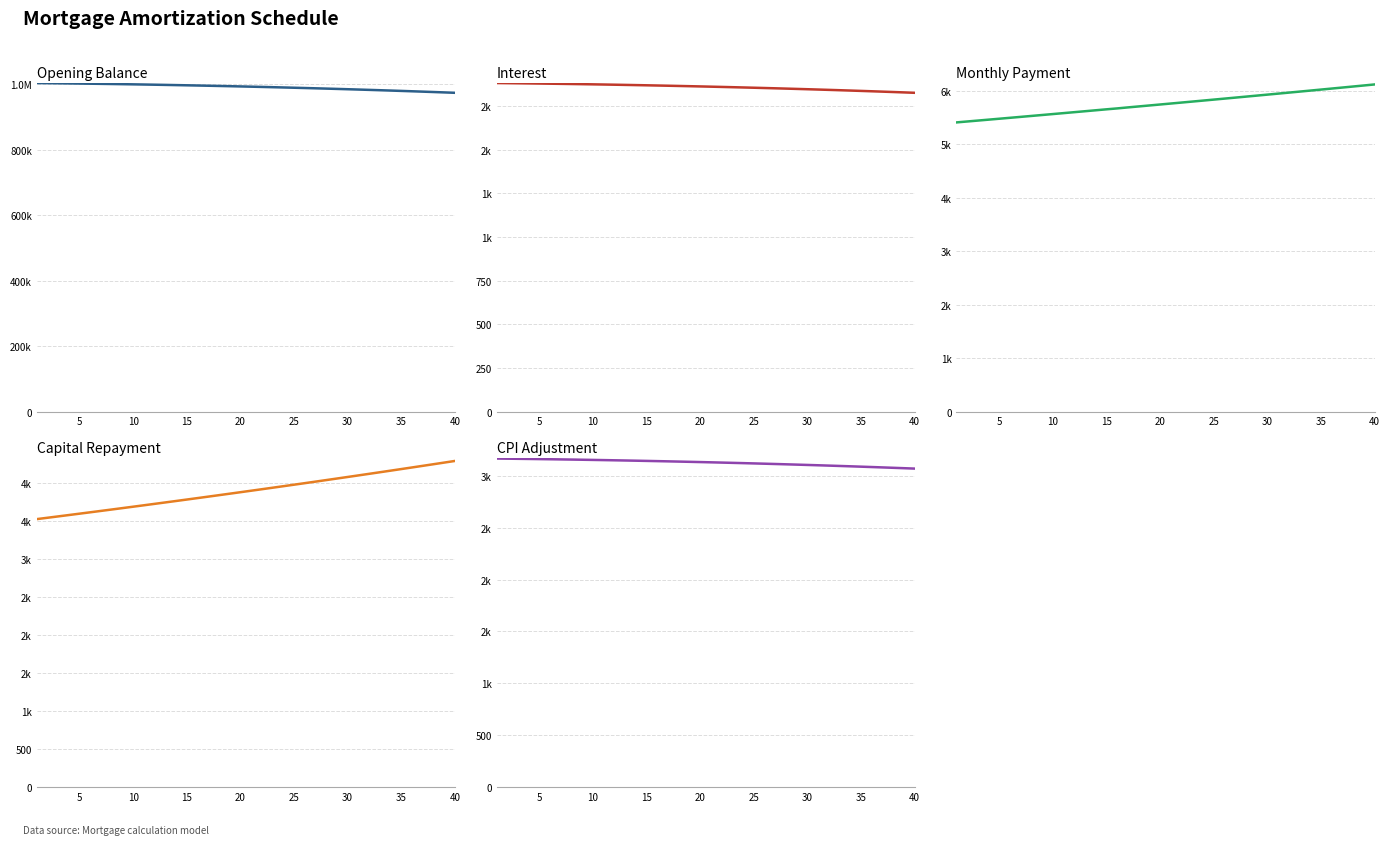

Read the interest value at 28.

1847.3